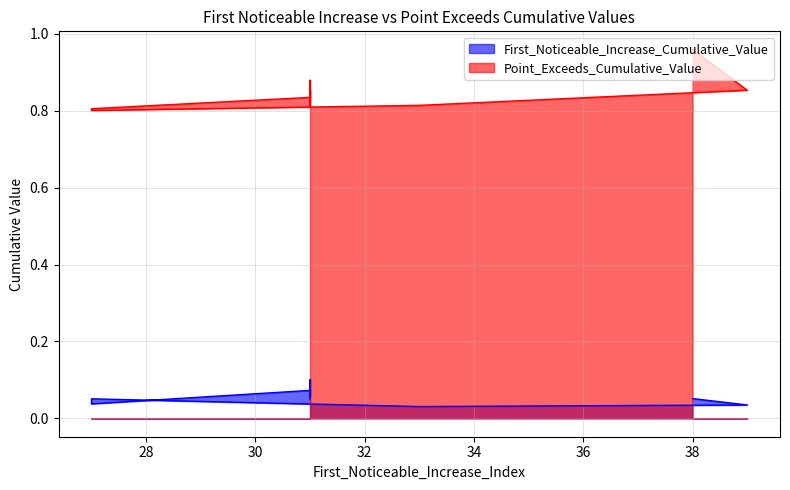

What are all the series names shown in the legend?

First_Noticeable_Increase_Cumulative_Value, Point_Exceeds_Cumulative_Value